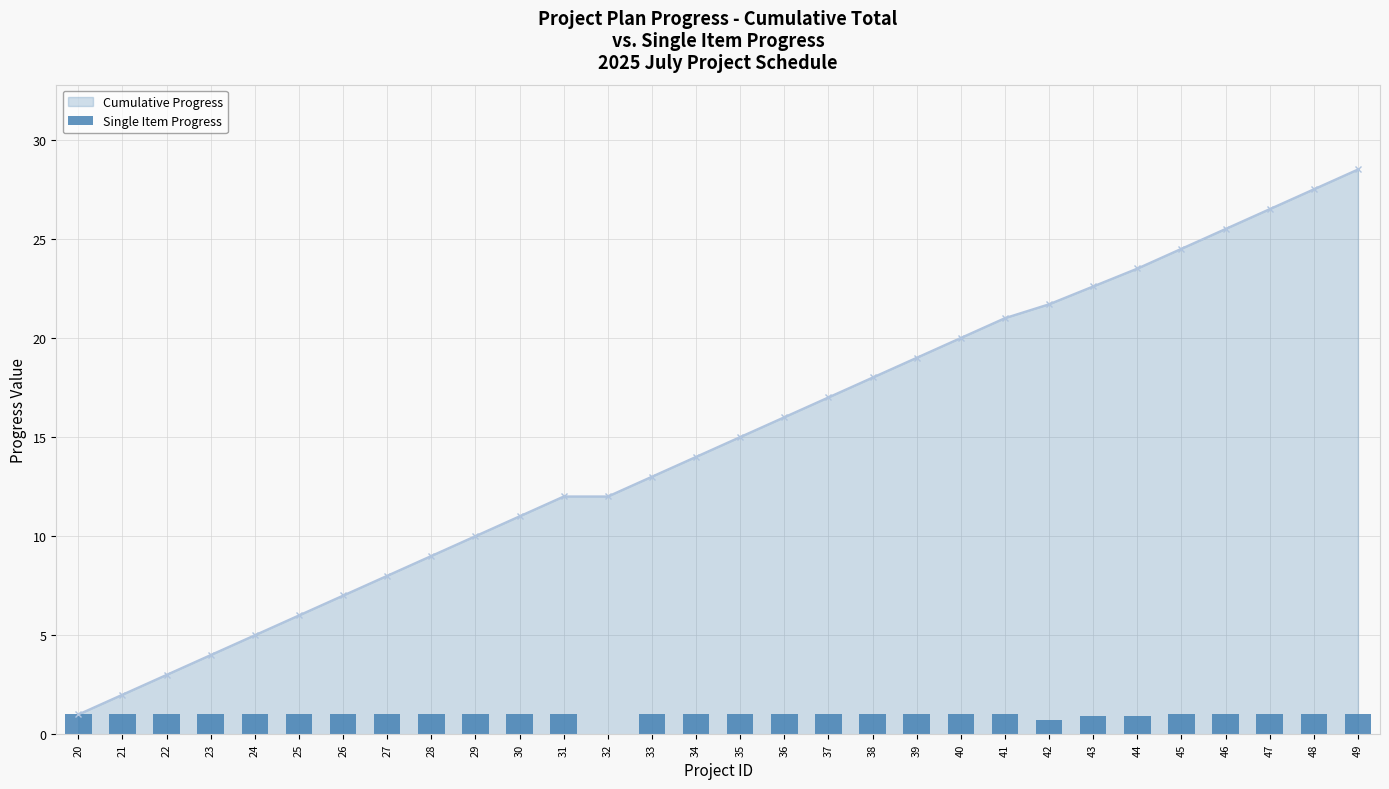

What is the average value?

0.9